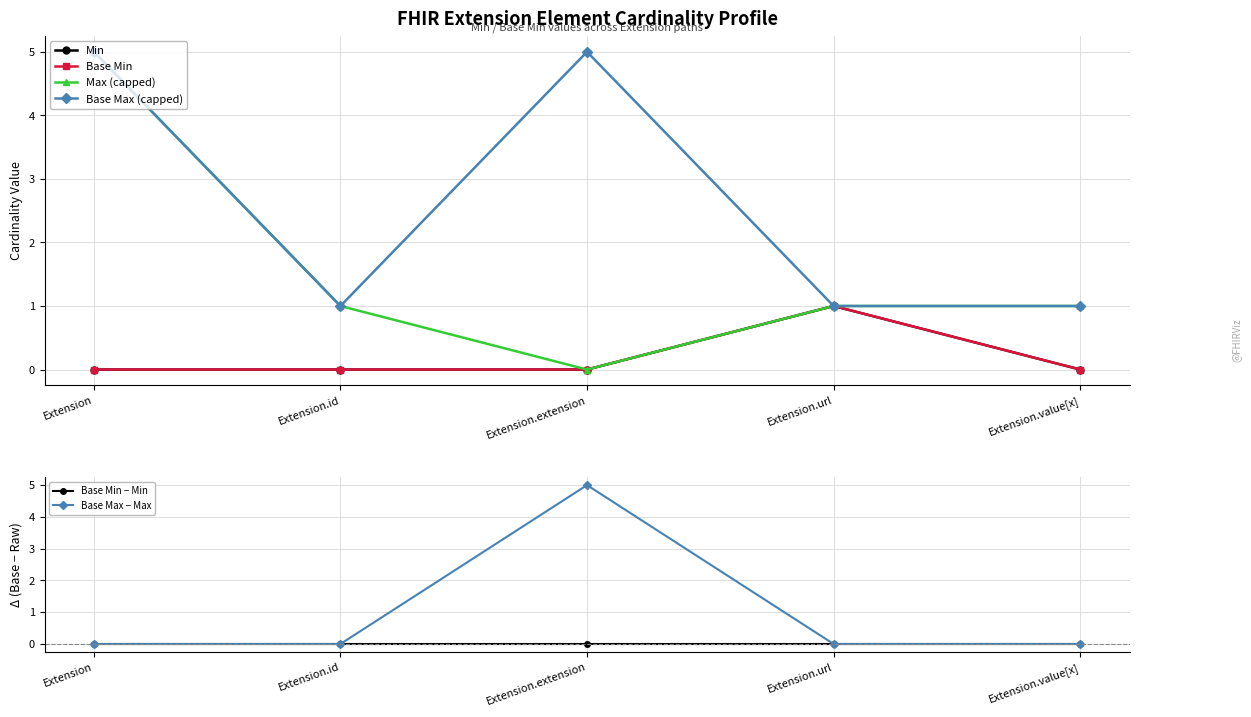

Which category has the lowest value across all series?

Extension